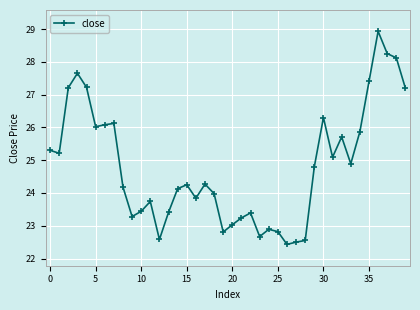

What is the maximum value shown in the chart?

28.9